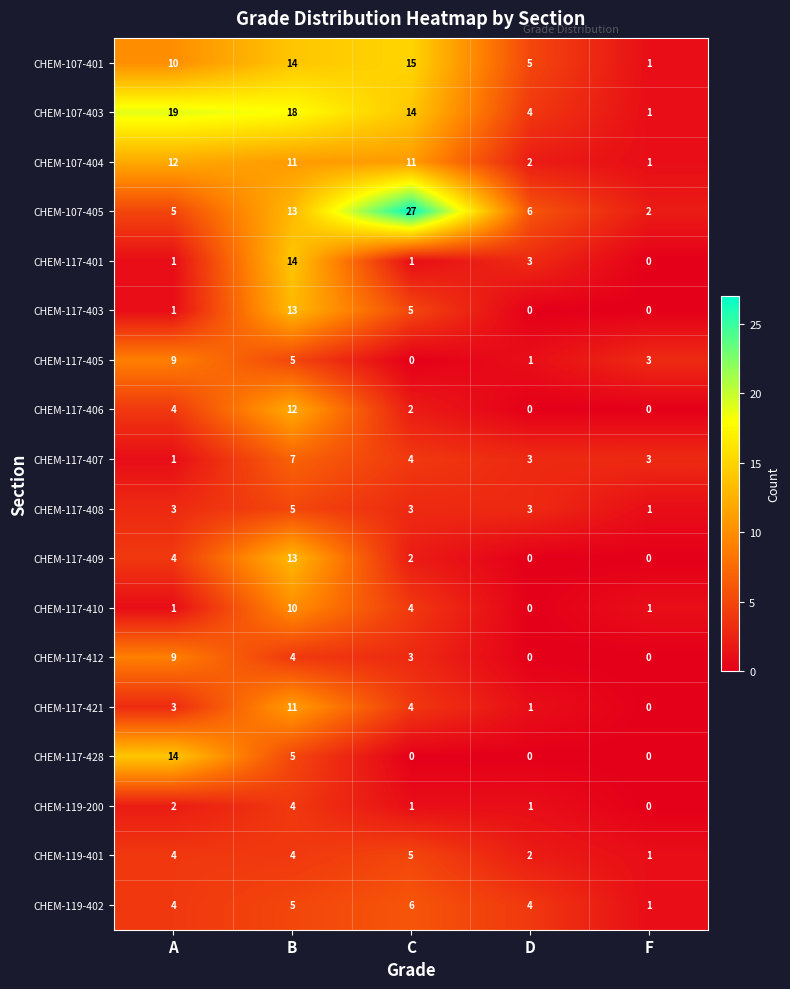

How many values in CHEM-117-428 are above zero?

2